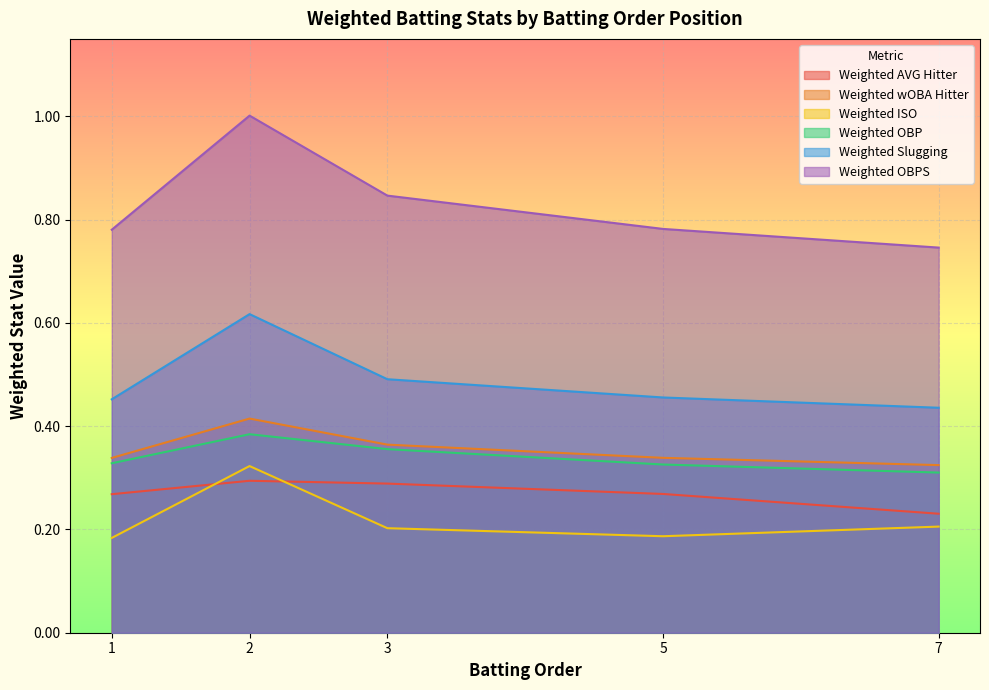

Which series has the largest range (max minus min)?

Weighted OBPS